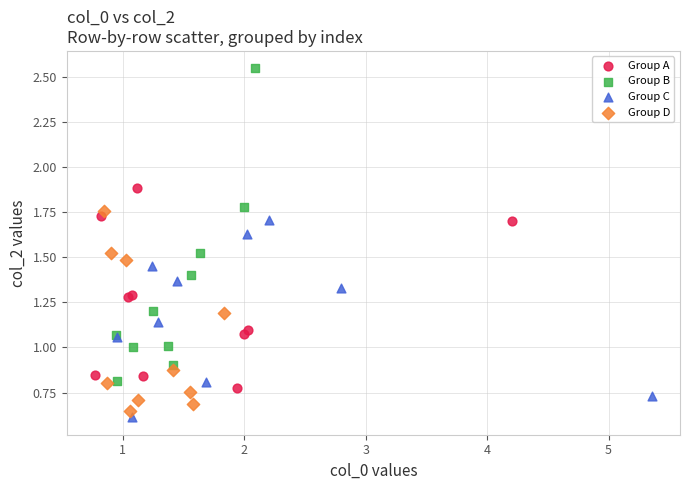

Which series reaches the maximum Y coordinate?

Group B